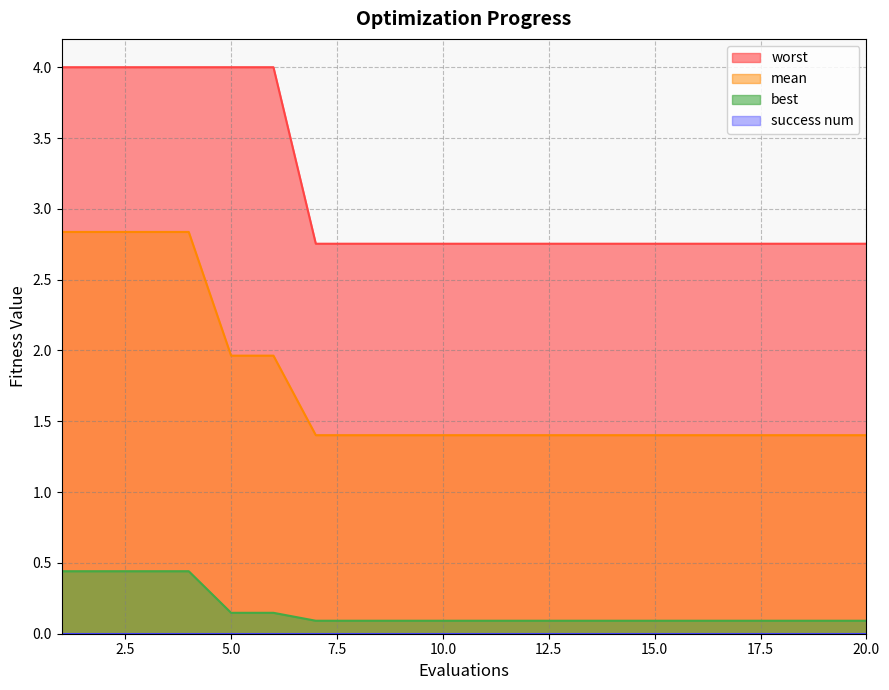

How many lines are shown in the chart?

4